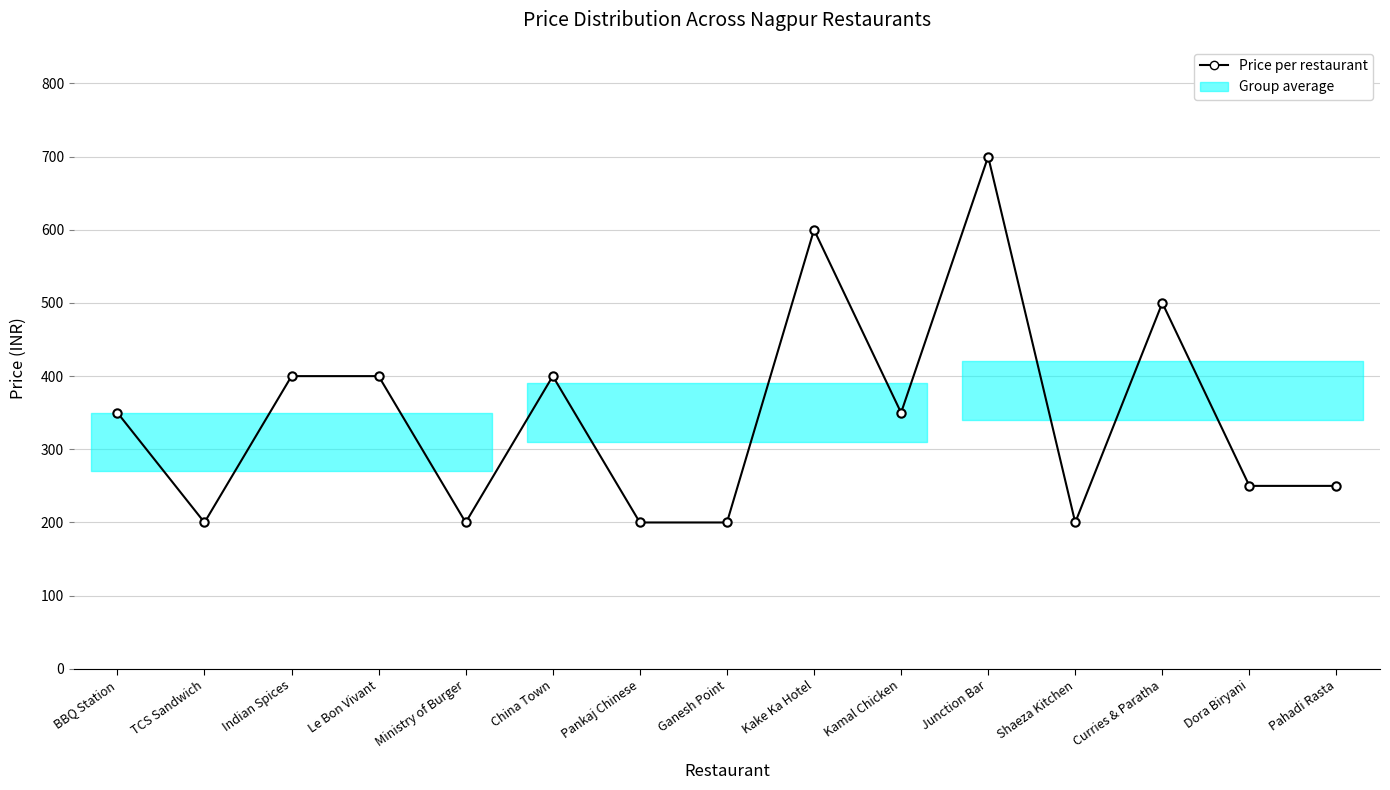

Reading left to right, what are all the values shown in this chart?

350	200	400	400	200	400	200	200	600	350	700	200	500	250	250